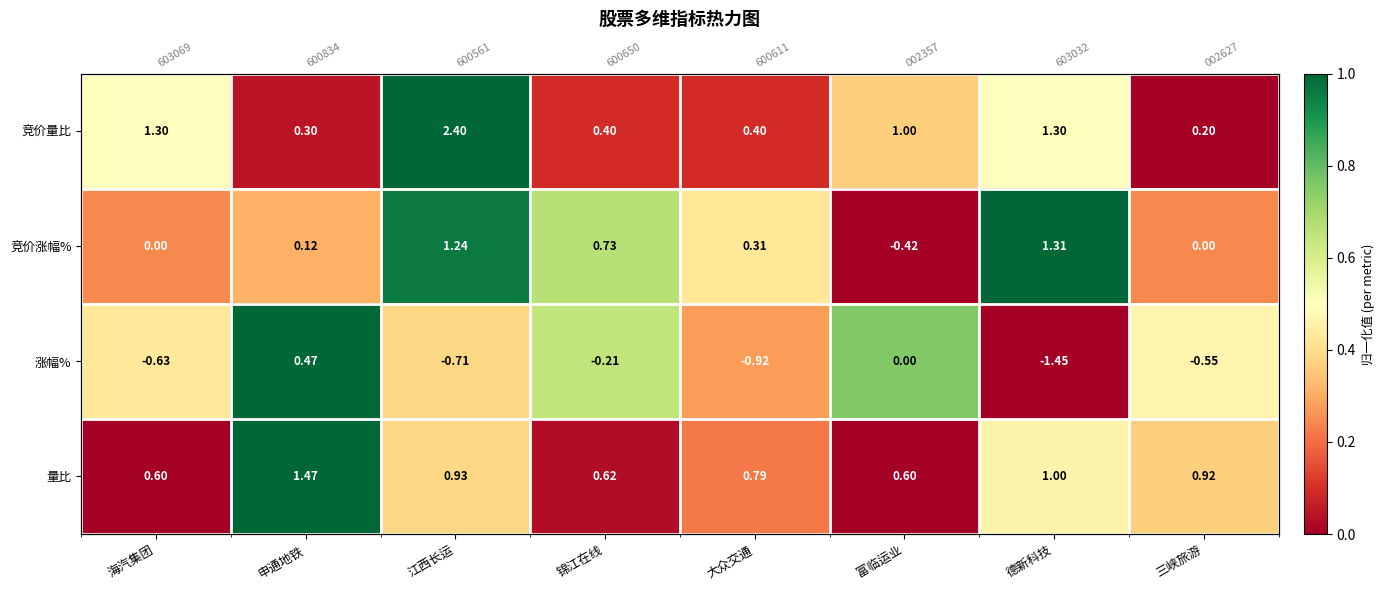

At which label does 竞价量比 reach its minimum?

三峡旅游